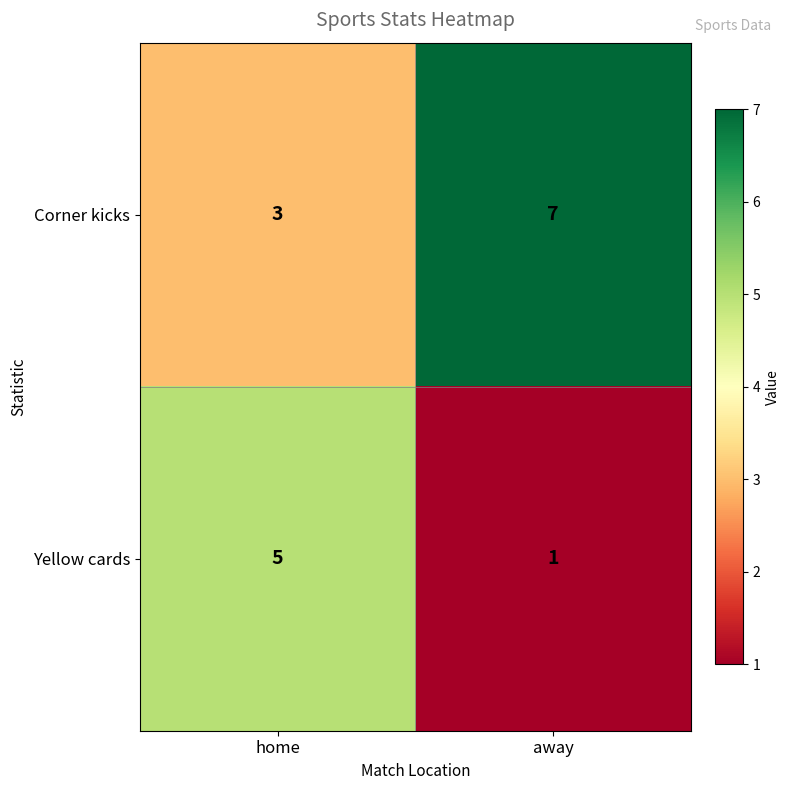

List the labels in order of Yellow cards value, largest first.

home, away